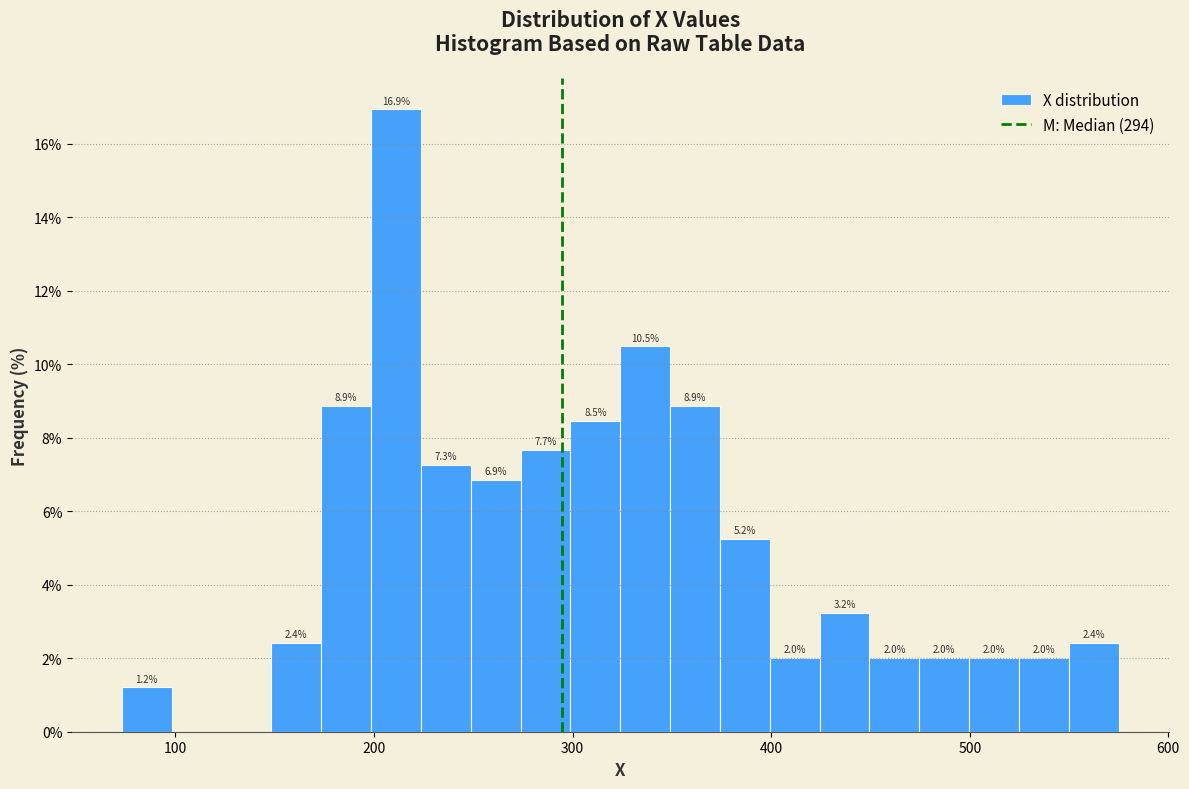

Read against the x-axis, roughly where is the centre of the tallest bar?

210